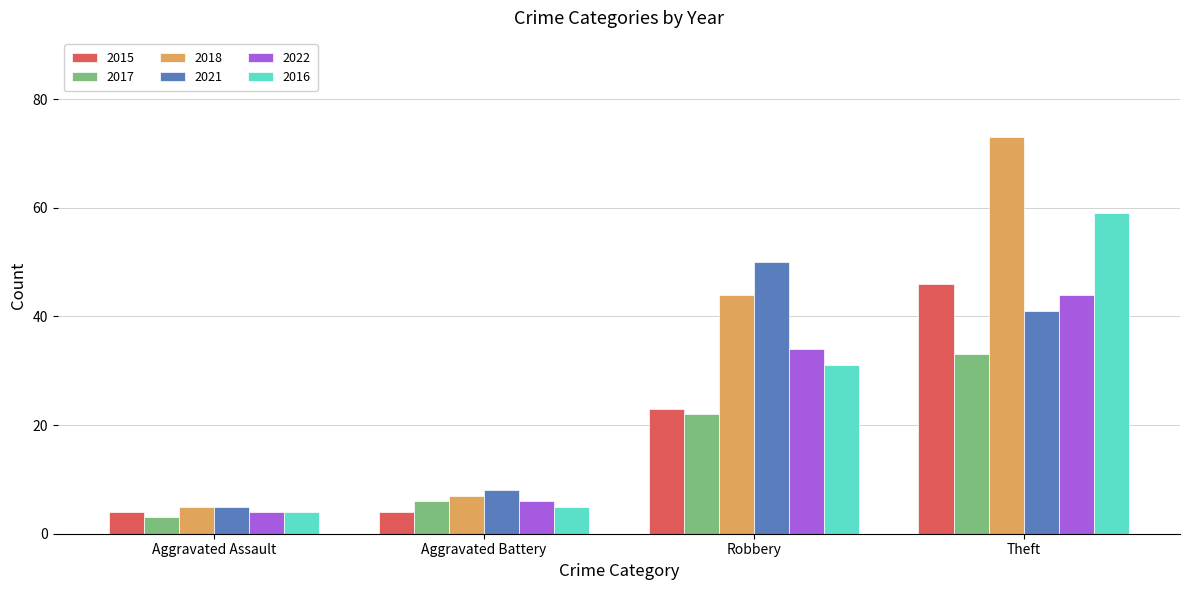

Which category has the lowest value in the 2017 series?

Aggravated Assault